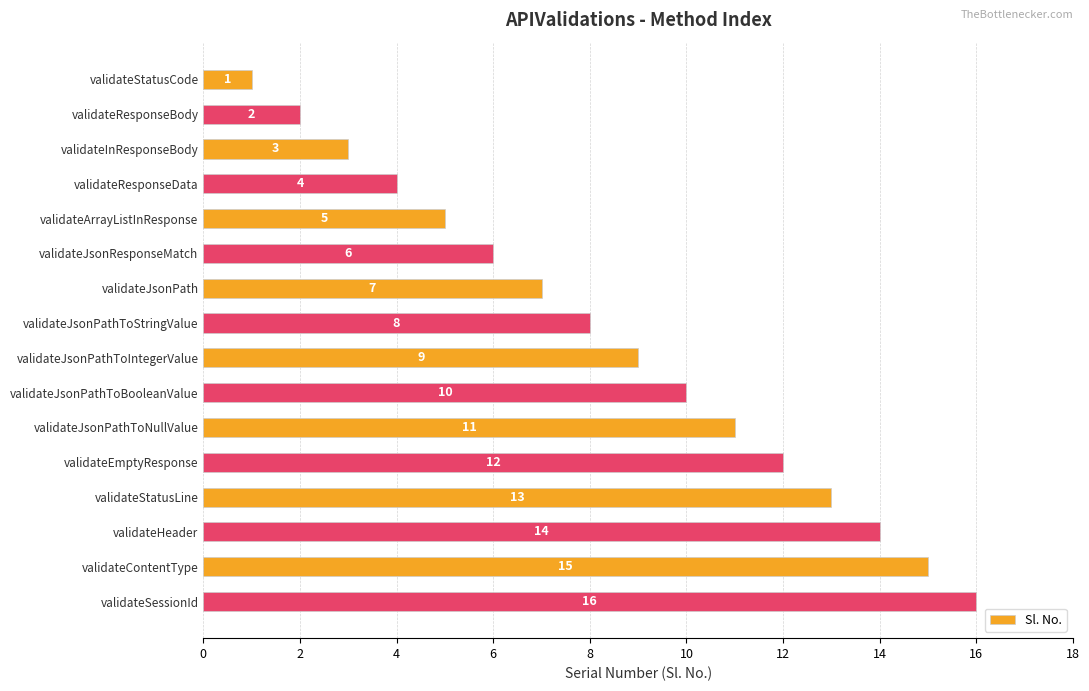

True or false: the data shows 8 at validateJsonPathToStringValue.

True